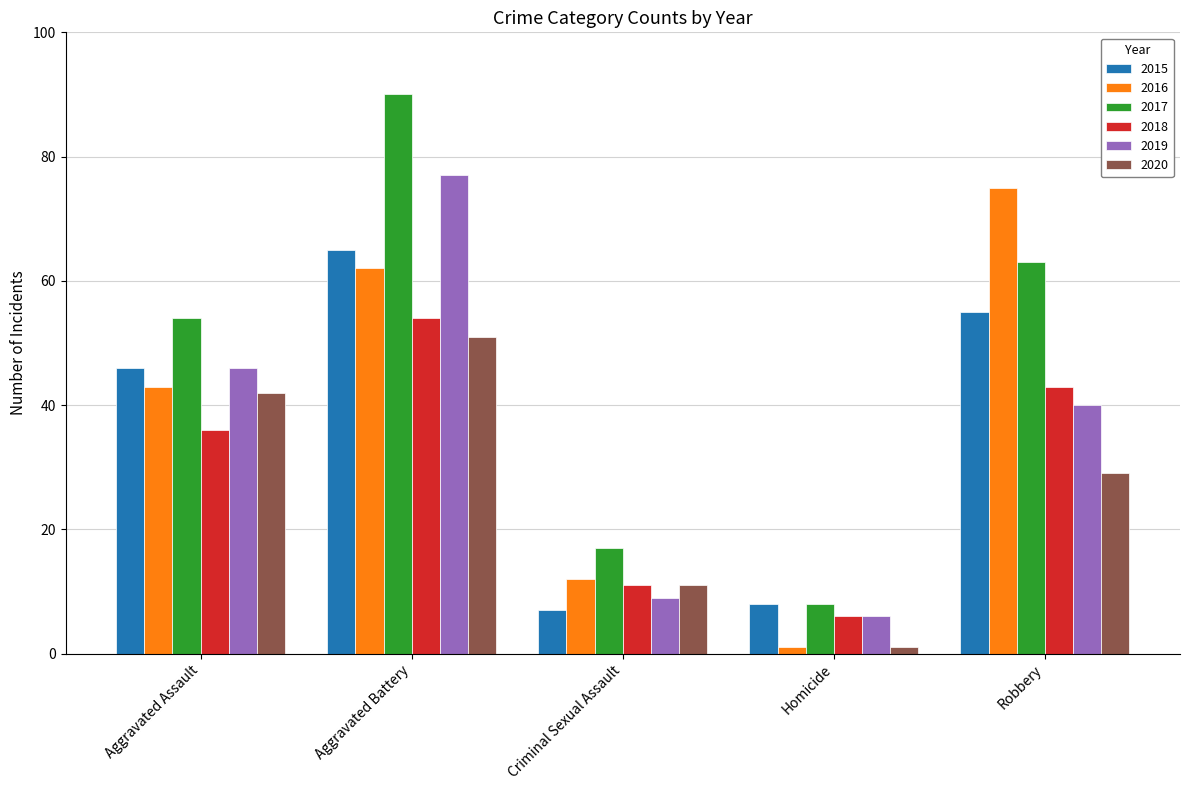

Which series changed the most between Aggravated Assault and Homicide?

2017